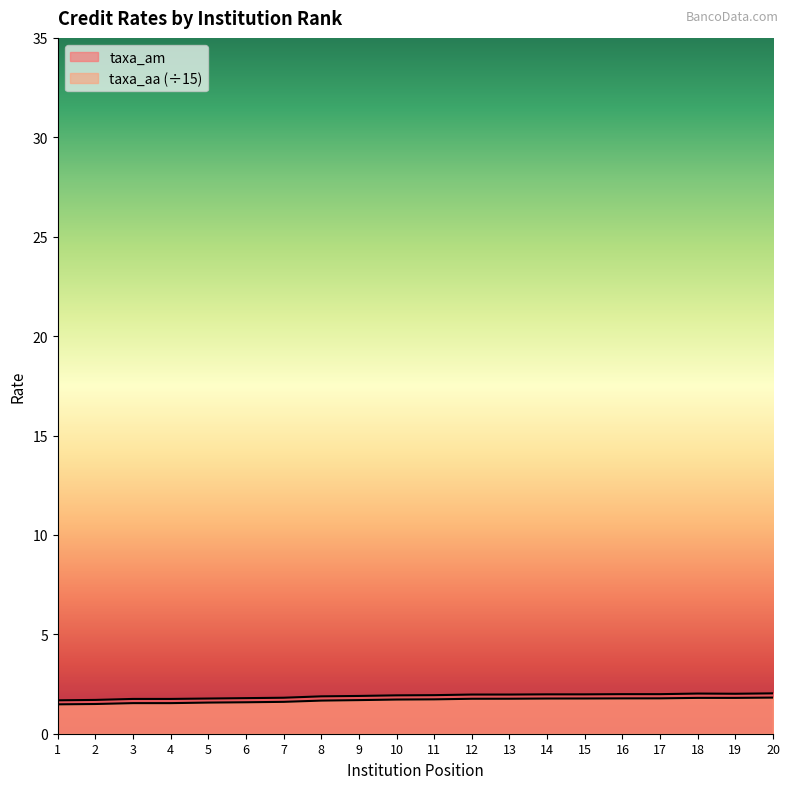

Reading left to right, list all the values displayed in this chart.

taxa_am: 1.7	1.7	1.8	1.8	1.8	1.8	1.8	1.9	1.9	1.9	1.9	2.0	2.0	2.0	2.0	2.0	2.0	2.0	2.0	2.0
taxa_aa: 1.5	1.5	1.5	1.5	1.6	1.6	1.6	1.7	1.7	1.7	1.7	1.8	1.8	1.8	1.8	1.8	1.8	1.8	1.8	1.8